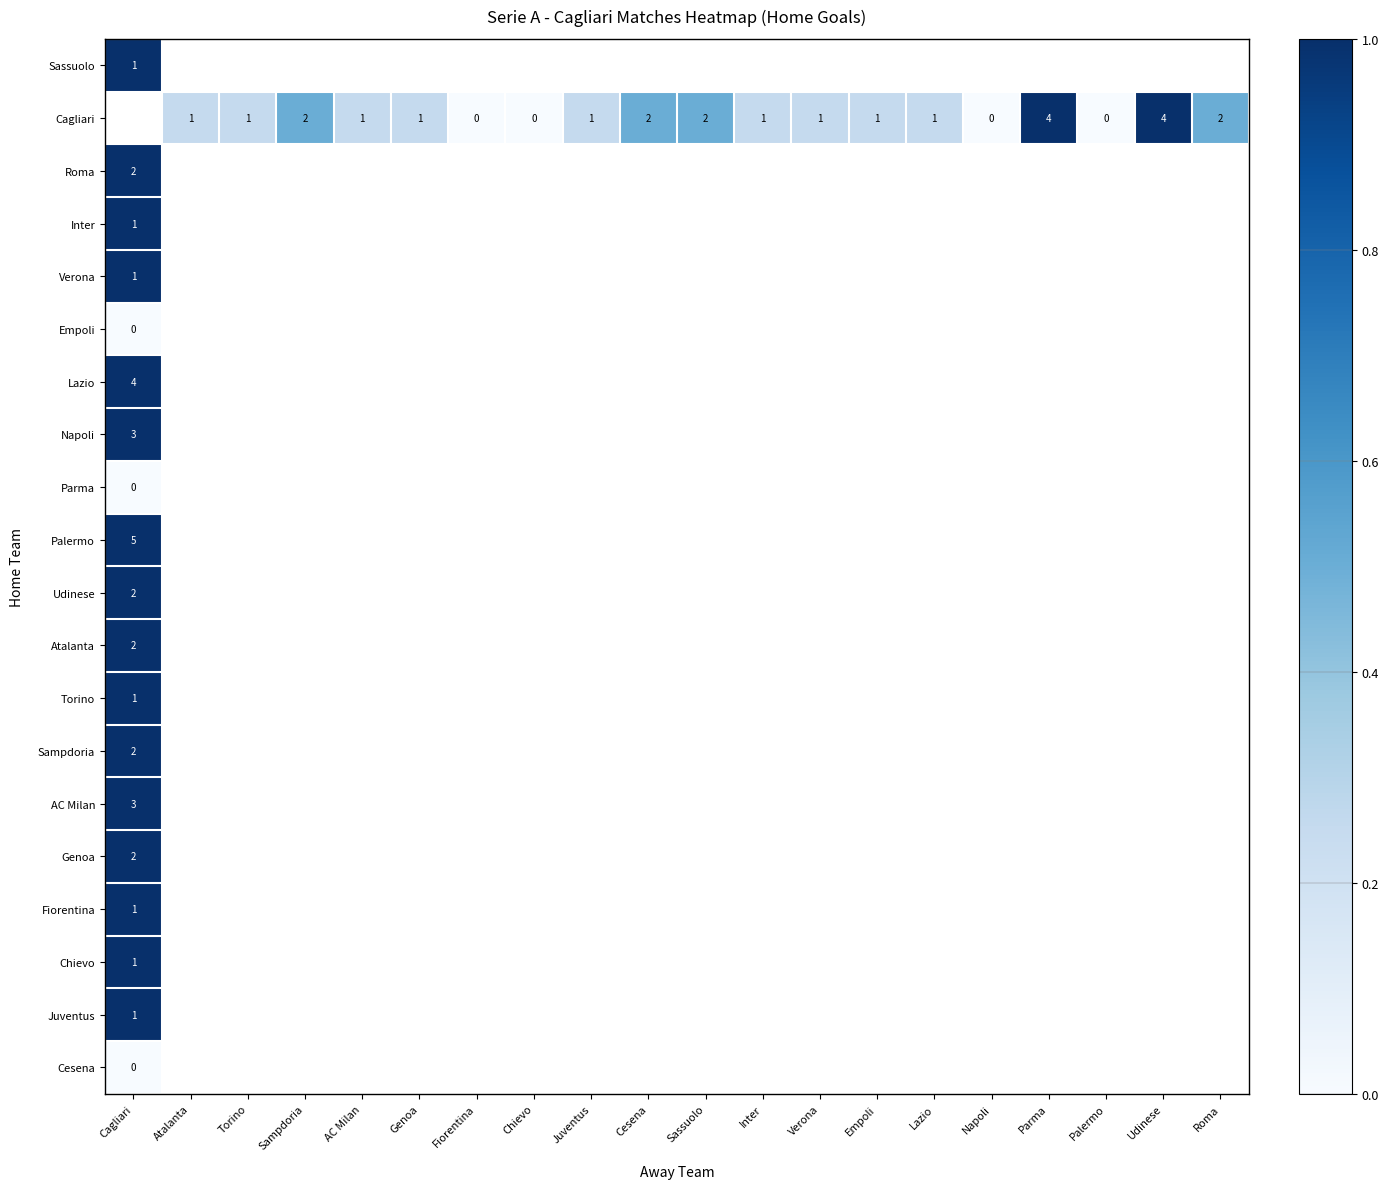

Between Verona and Palermo, which is larger?

Palermo